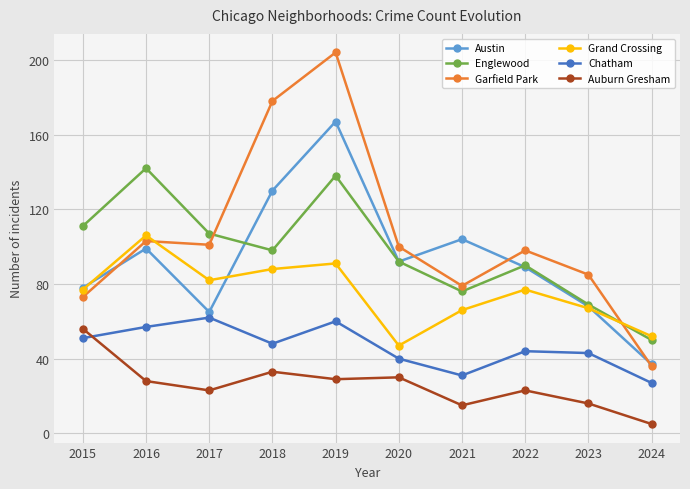

Between 2018 and 2019, which series saw the biggest shift?

Englewood